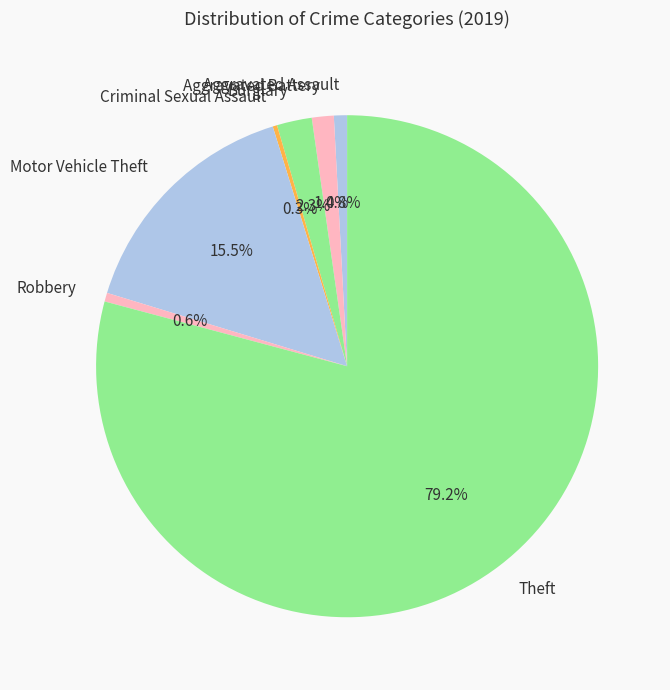

Which category accounts for the majority?

Theft